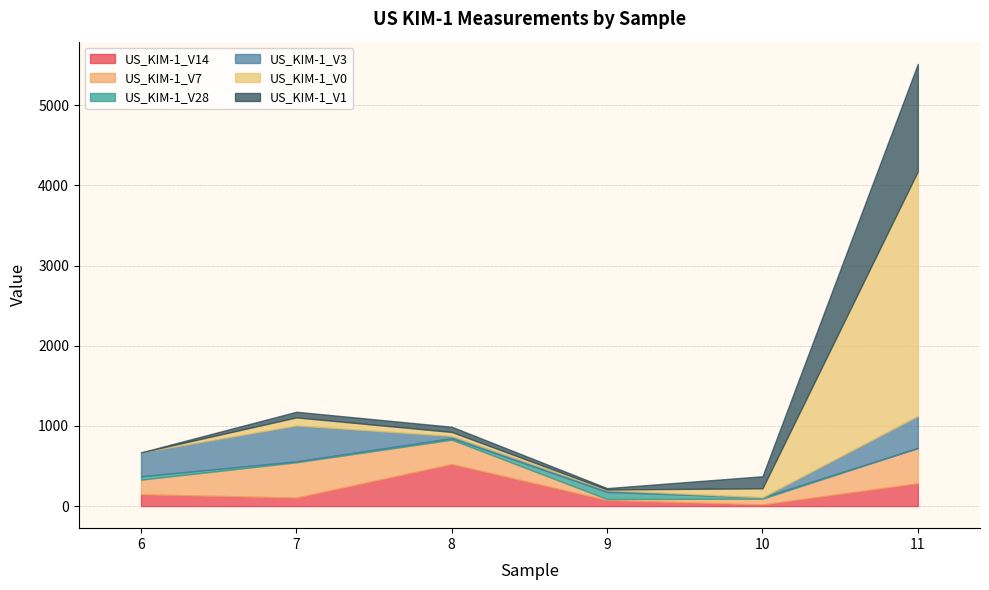

What is the difference between the US_KIM-1_V1 values at 7 and 11?

1269.8